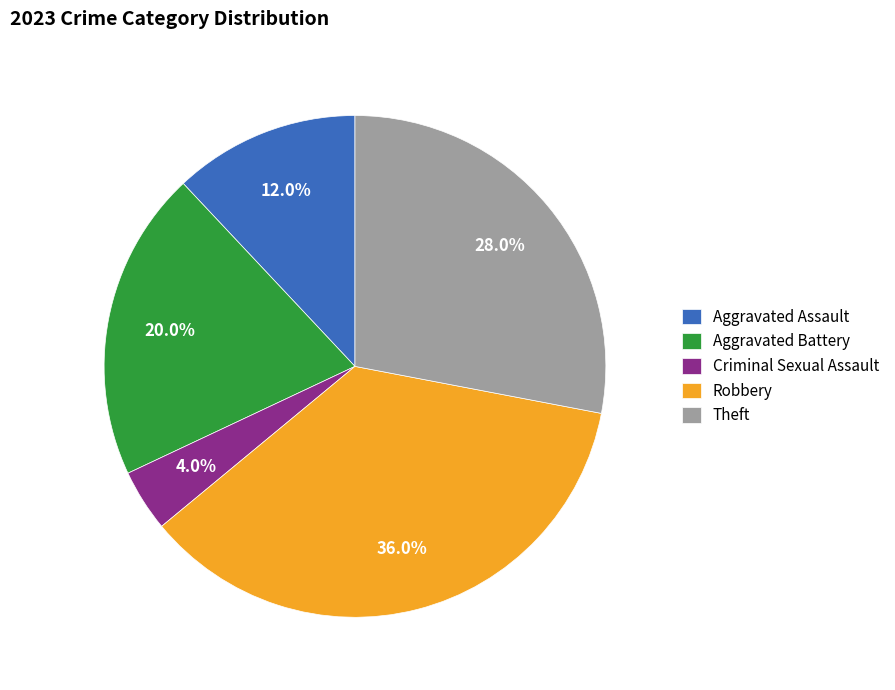

What is the largest slice in the pie chart?

Robbery